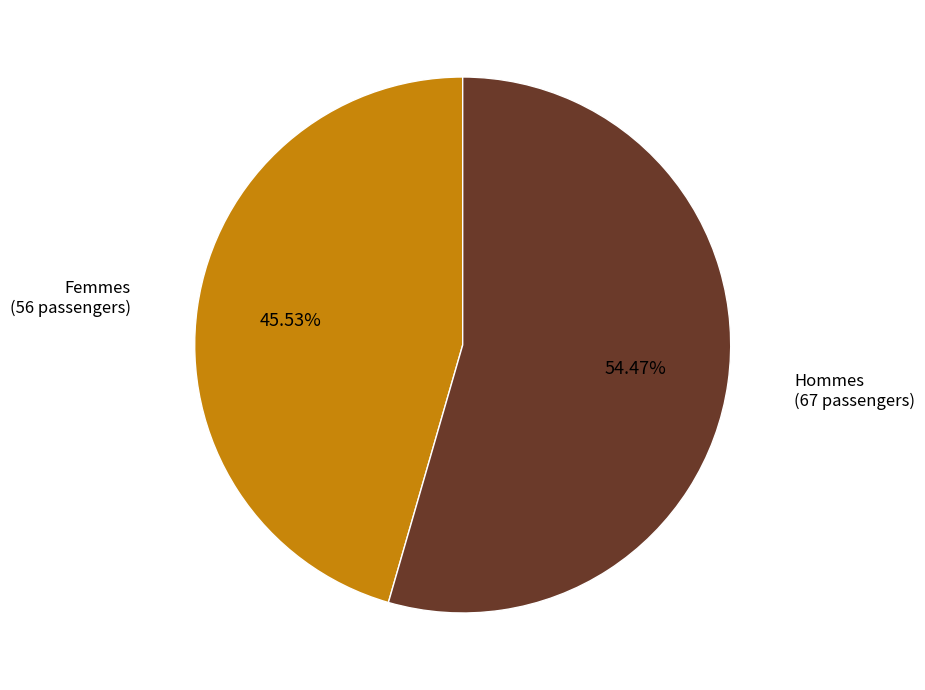

Is there any slice that represents more than half of the pie?

Yes